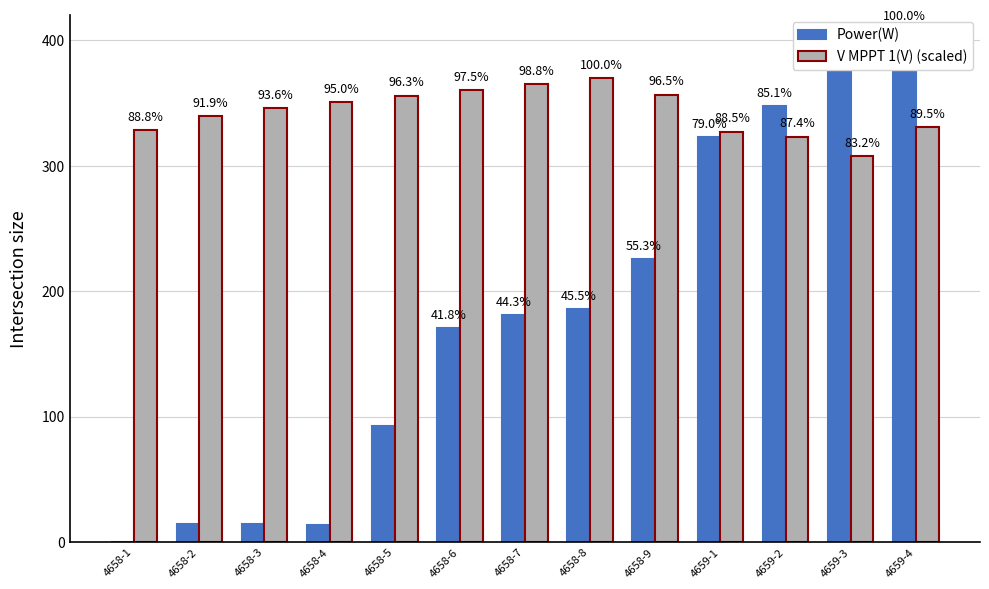

Are the bars grouped side by side (vs. stacked)?

Yes